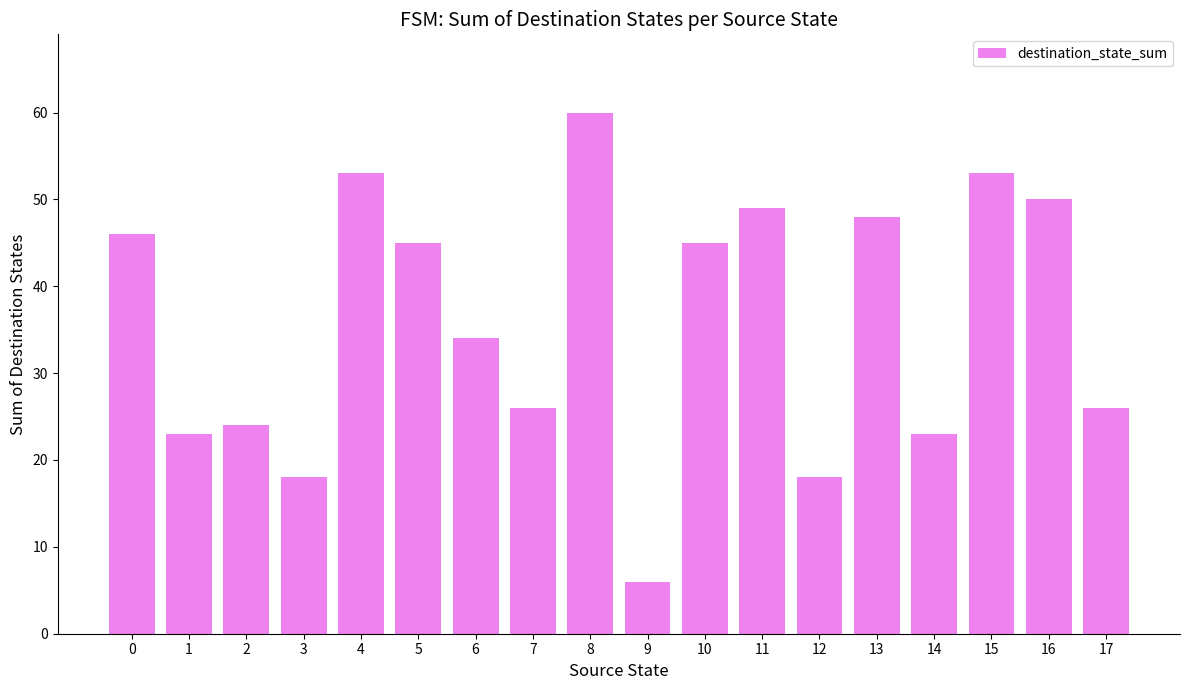

What is the ratio of the value at 1 to the value at 7?

0.9